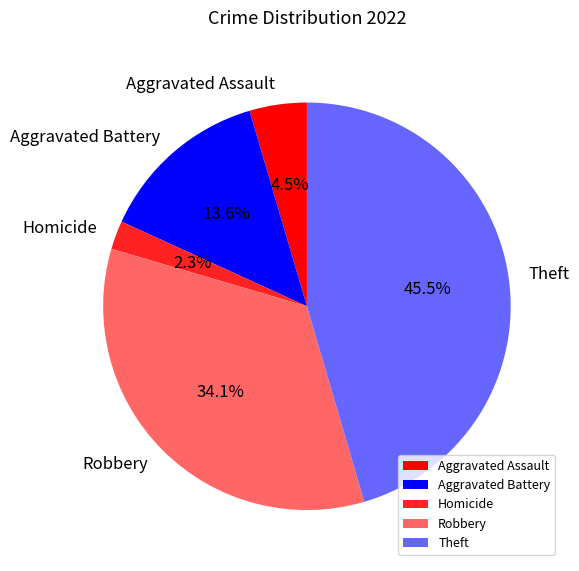

Does Theft represent more than half of the total?

No